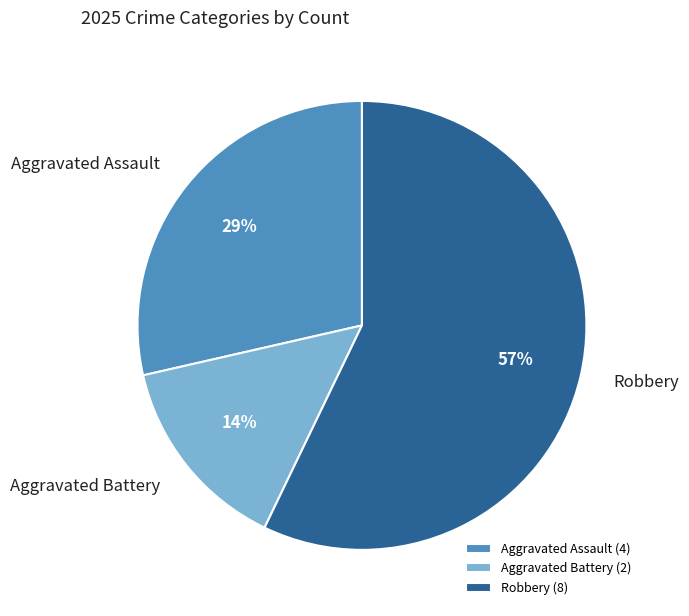

Do Aggravated Battery (2) and Robbery (8) together represent more than half of the pie?

Yes